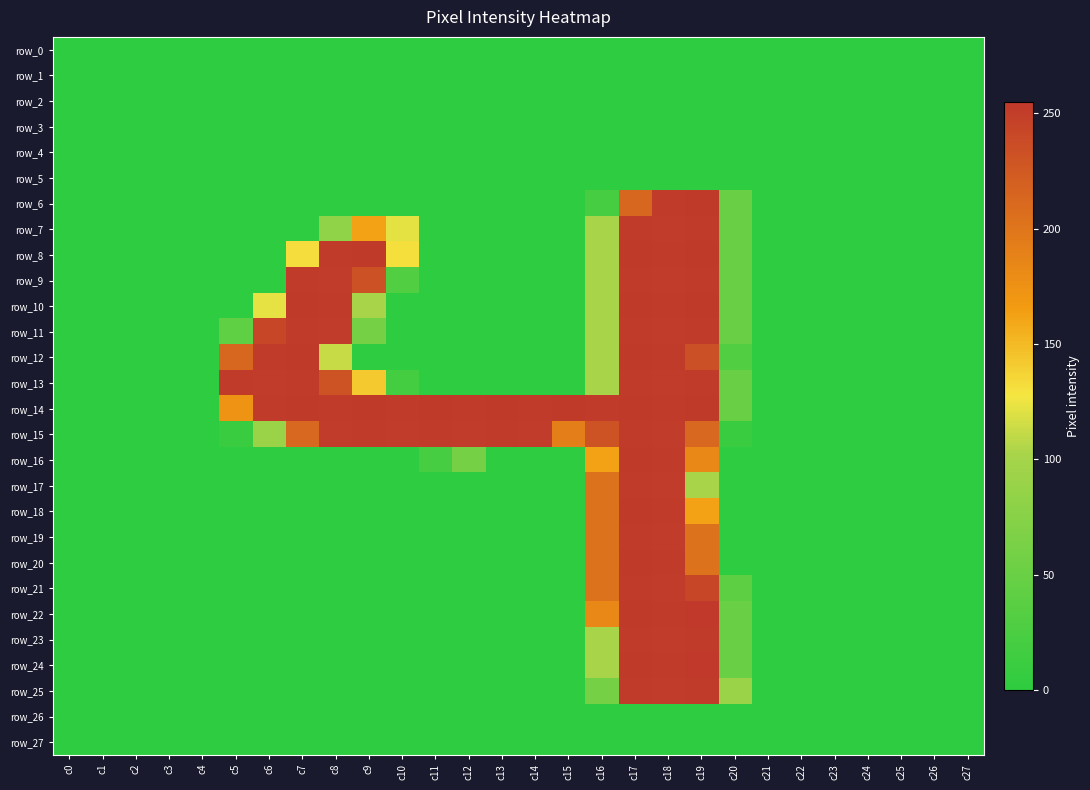

At which category does the chart reach its peak across all series?

c19